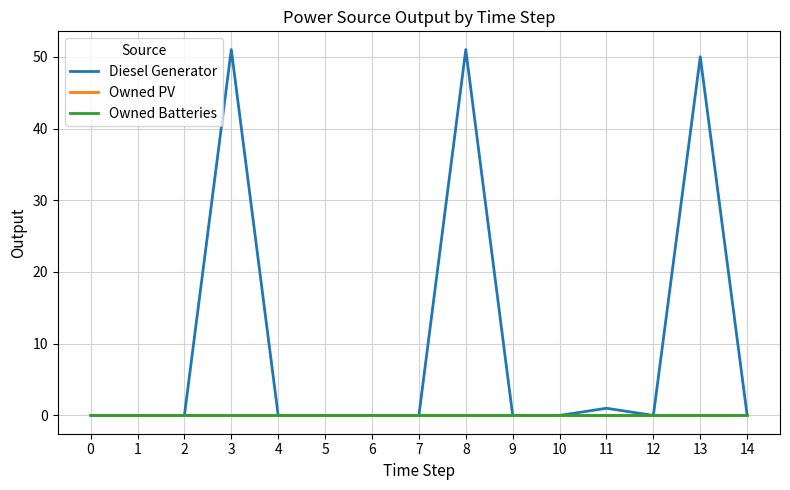

Does the chart have visible grid lines?

Yes